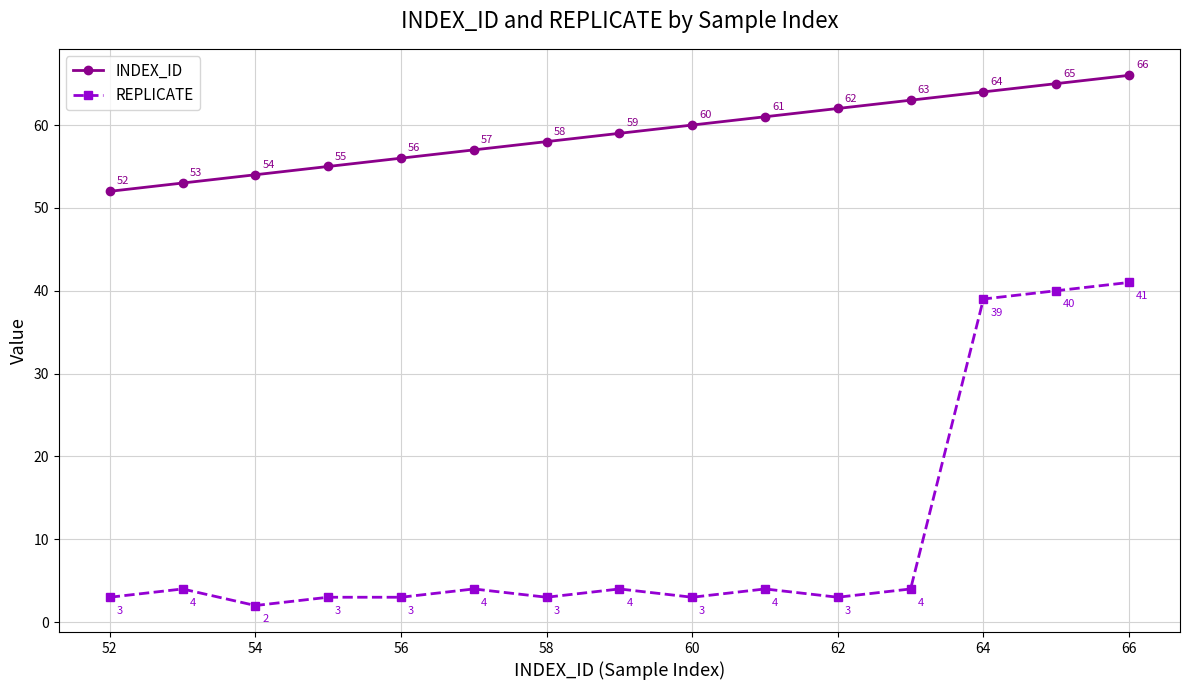

What is the lowest value of the INDEX_ID series?

52